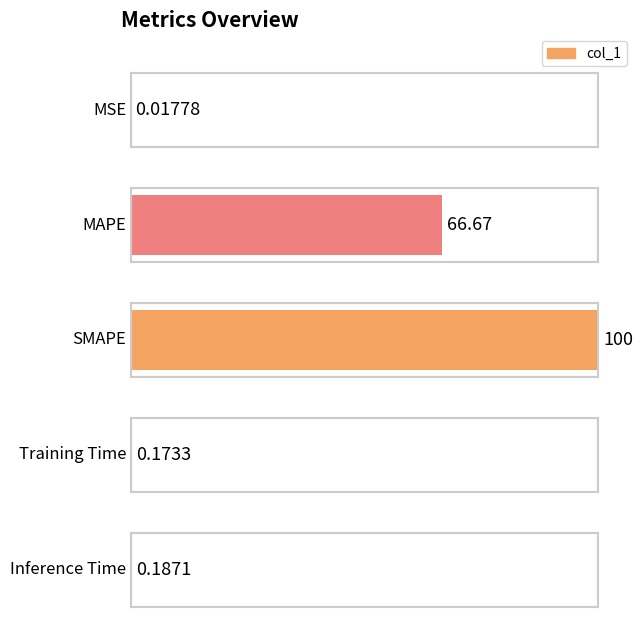

What is the greatest value displayed?

100.0